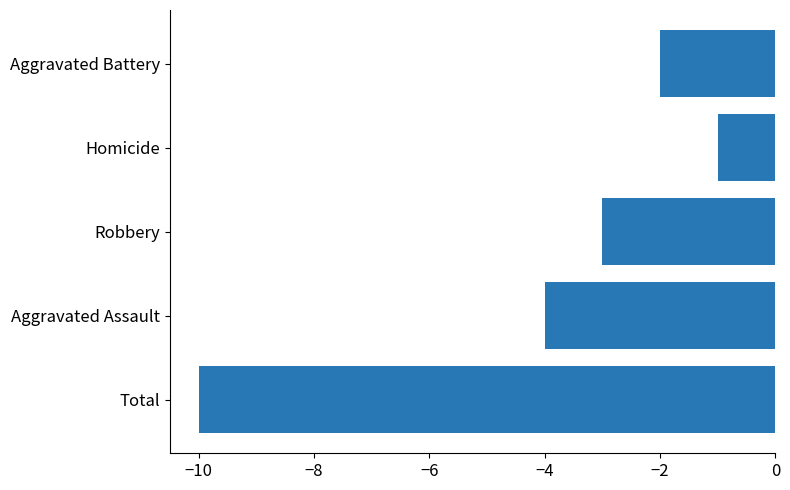

What is the approximate value at Total?

-10